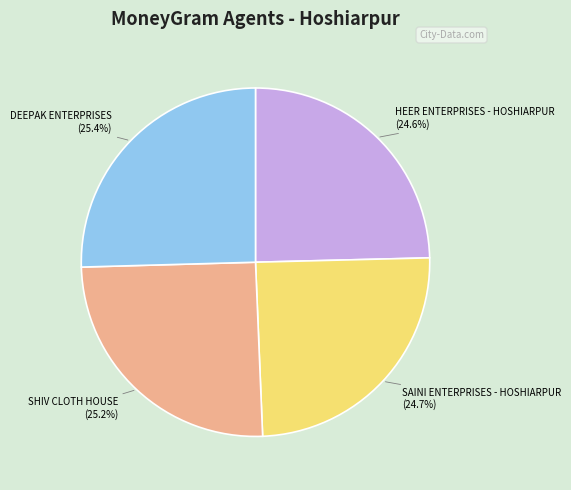

Is there any slice that represents more than half of the pie?

No